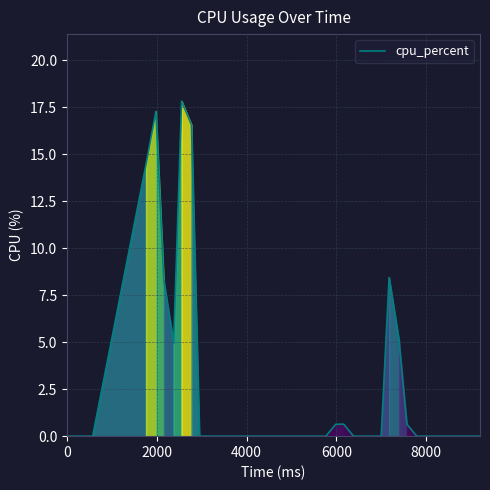

How many lines are shown in the chart?

1